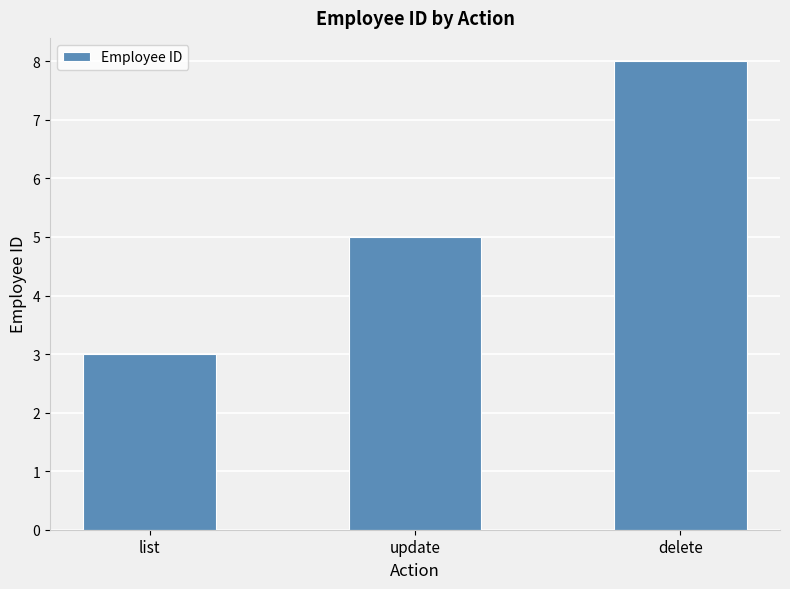

What position from the left is update?

2